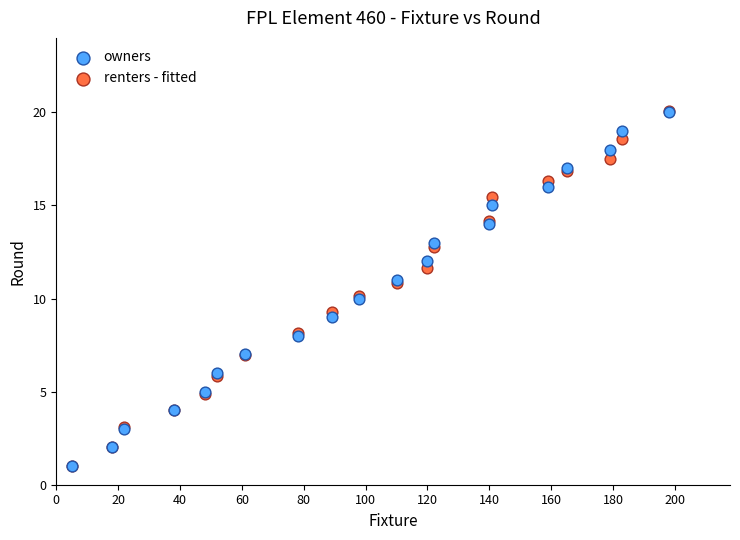

What are all the series names shown in the legend?

owners, renters - fitted